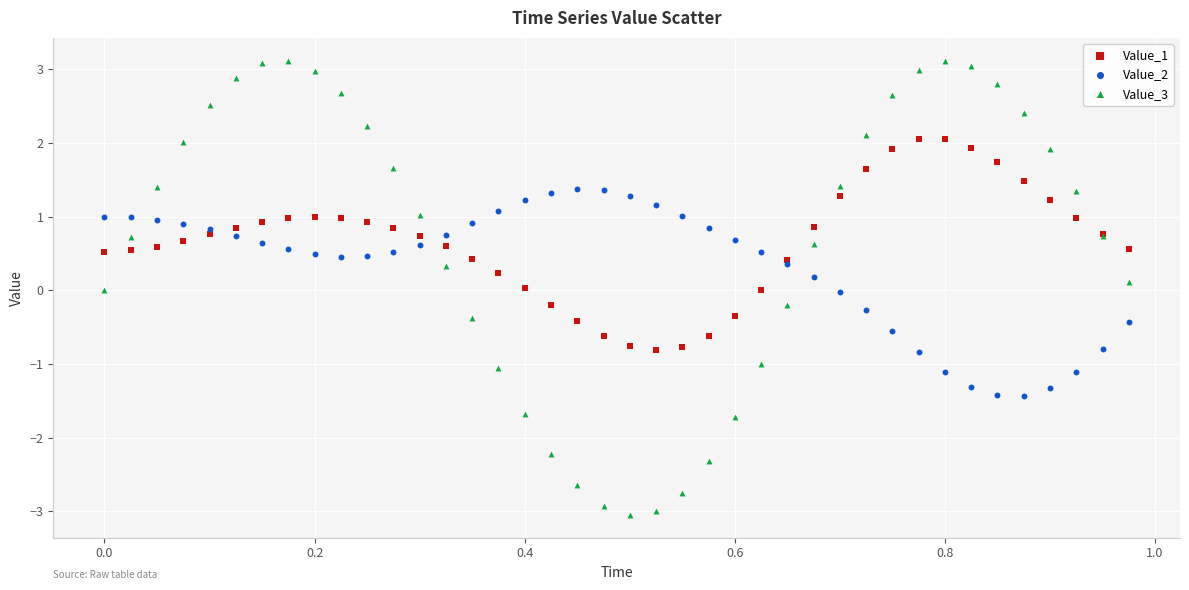

Which series contains the highest Y value?

Value_3